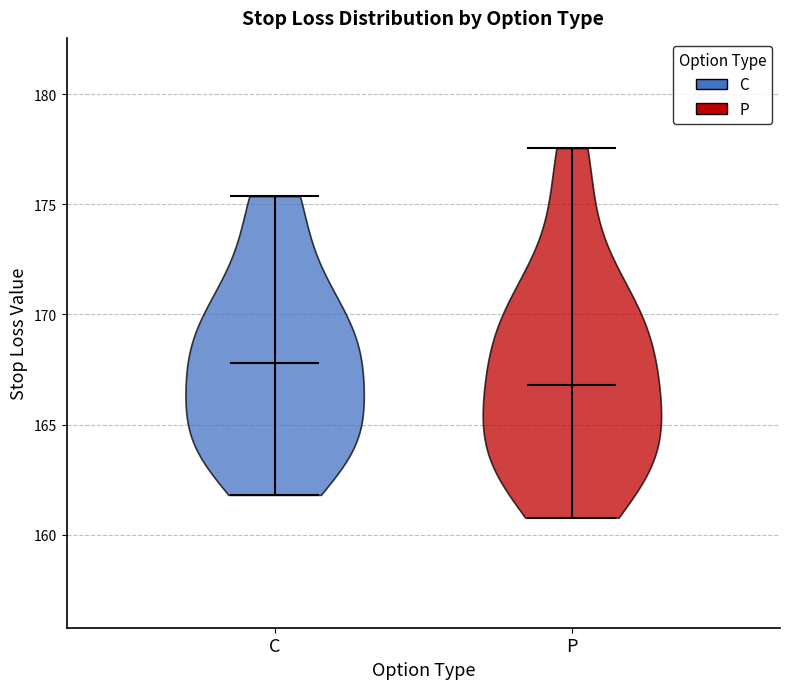

Which violin has the highest median line?

C